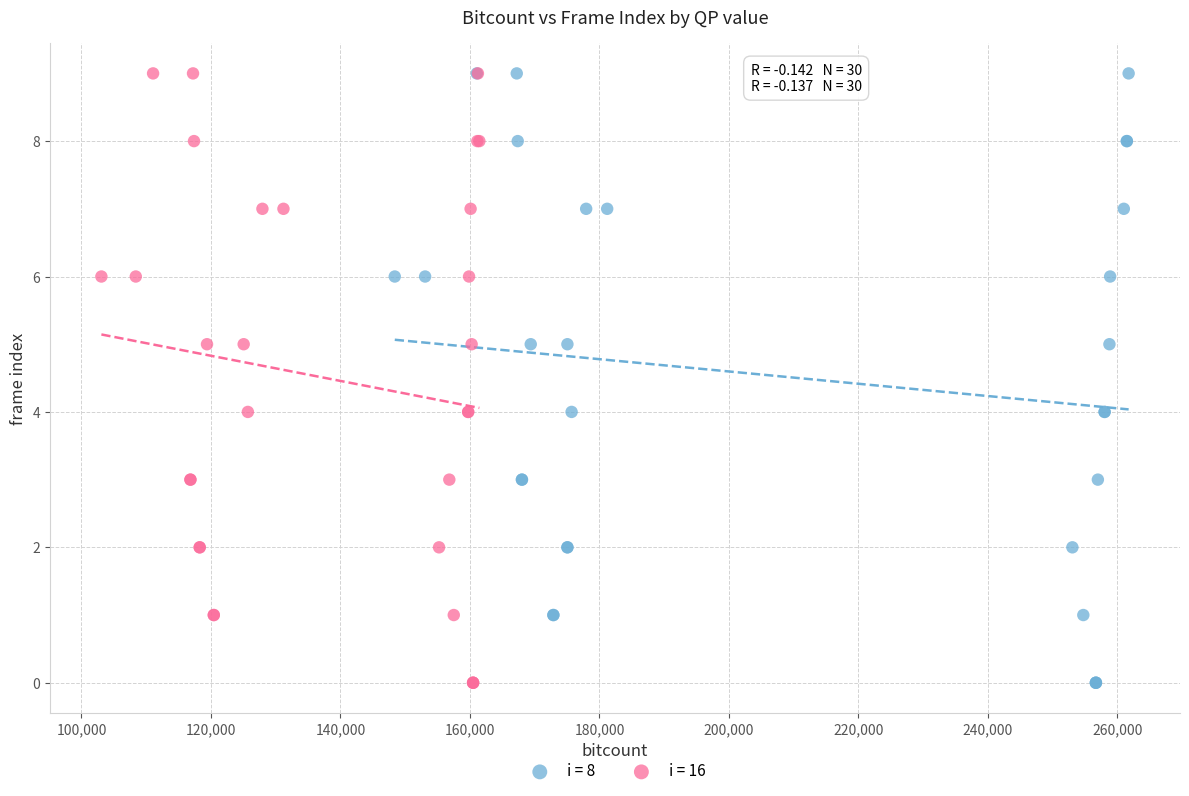

What are all the series names shown in the legend?

i = 8, i = 16